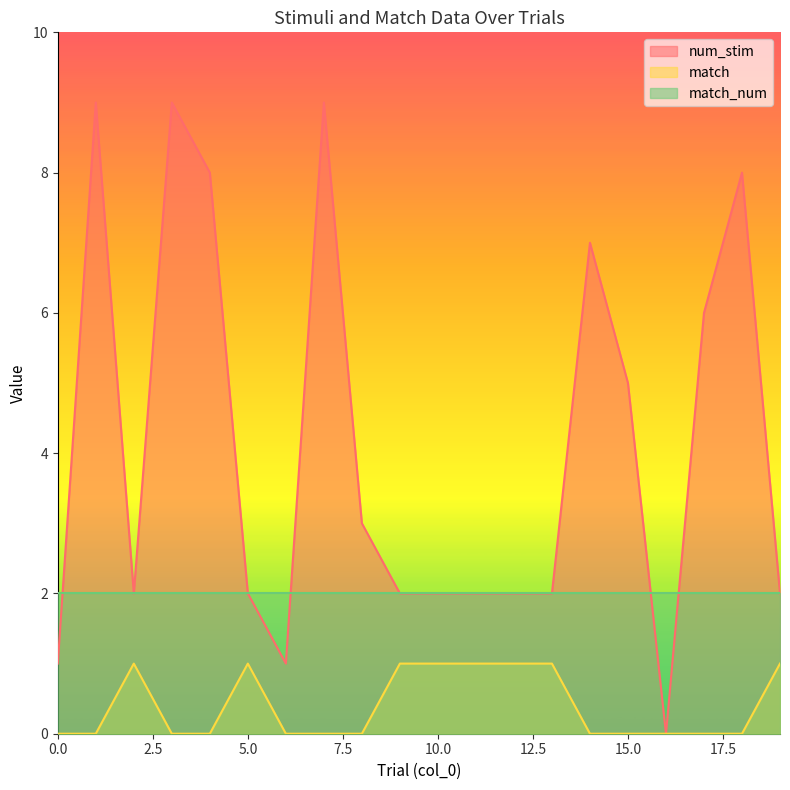

True or false: match and num_stim cross at least once.

False